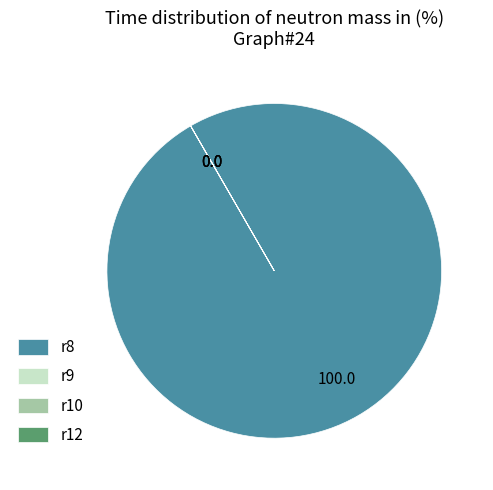

Does any single category account for the majority?

Yes